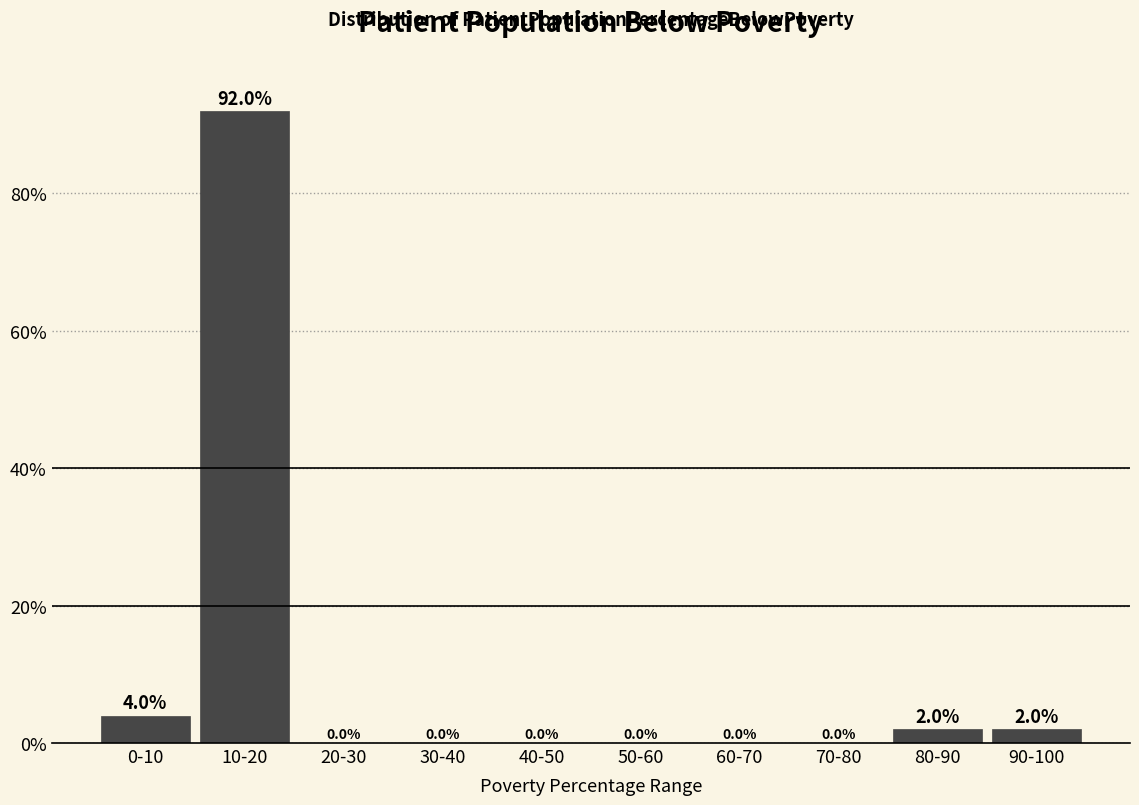

At which label is the value closest to 46?

0-10